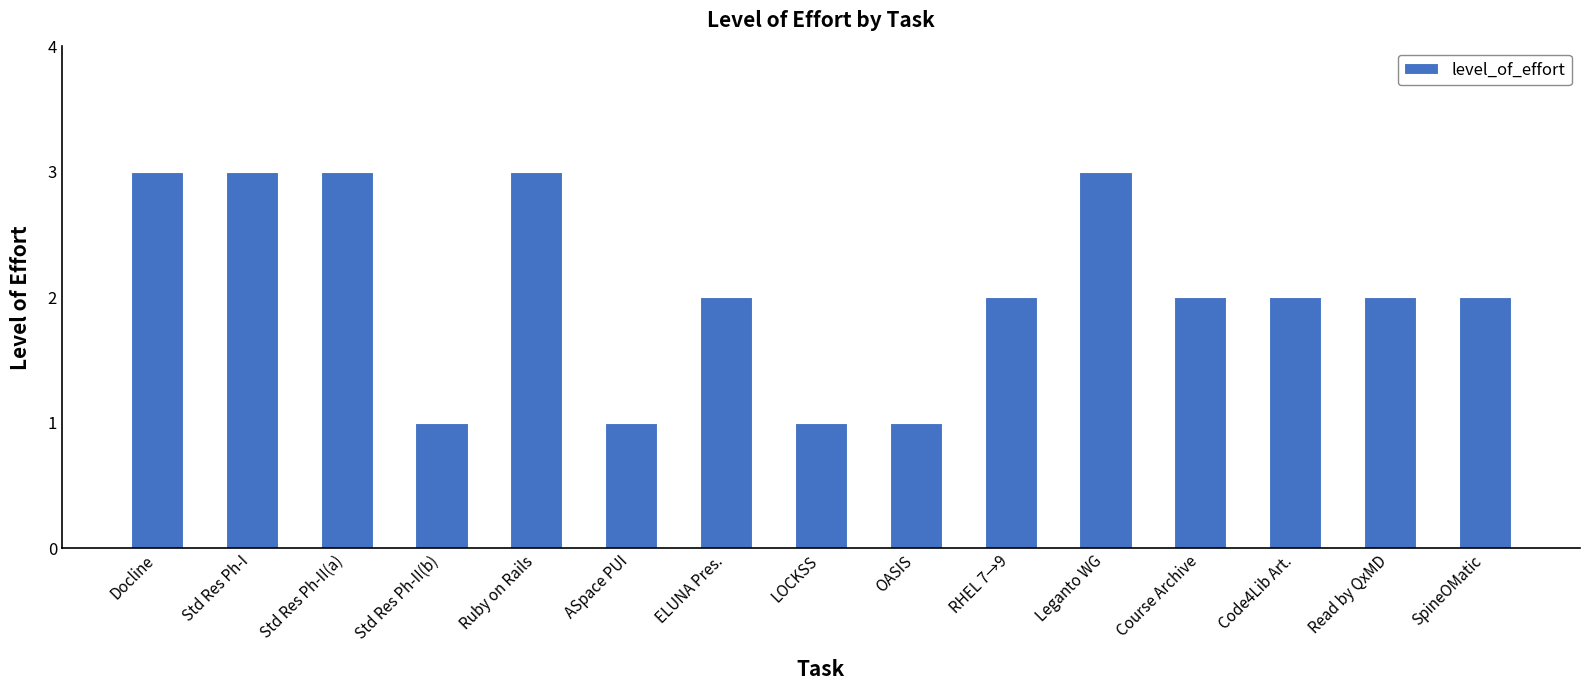

Reading left to right, what are all the values shown in this chart?

Docline=3	Std Res Ph-I=3	Std Res Ph-II(a)=3	Std Res Ph-II(b)=1	Ruby on Rails=3	ASpace PUI=1	ELUNA Pres.=2	LOCKSS=1	OASIS=1	RHEL 7→9=2	Leganto WG=3	Course Archive=2	Code4Lib Art.=2	Read by QxMD=2	SpineOMatic=2